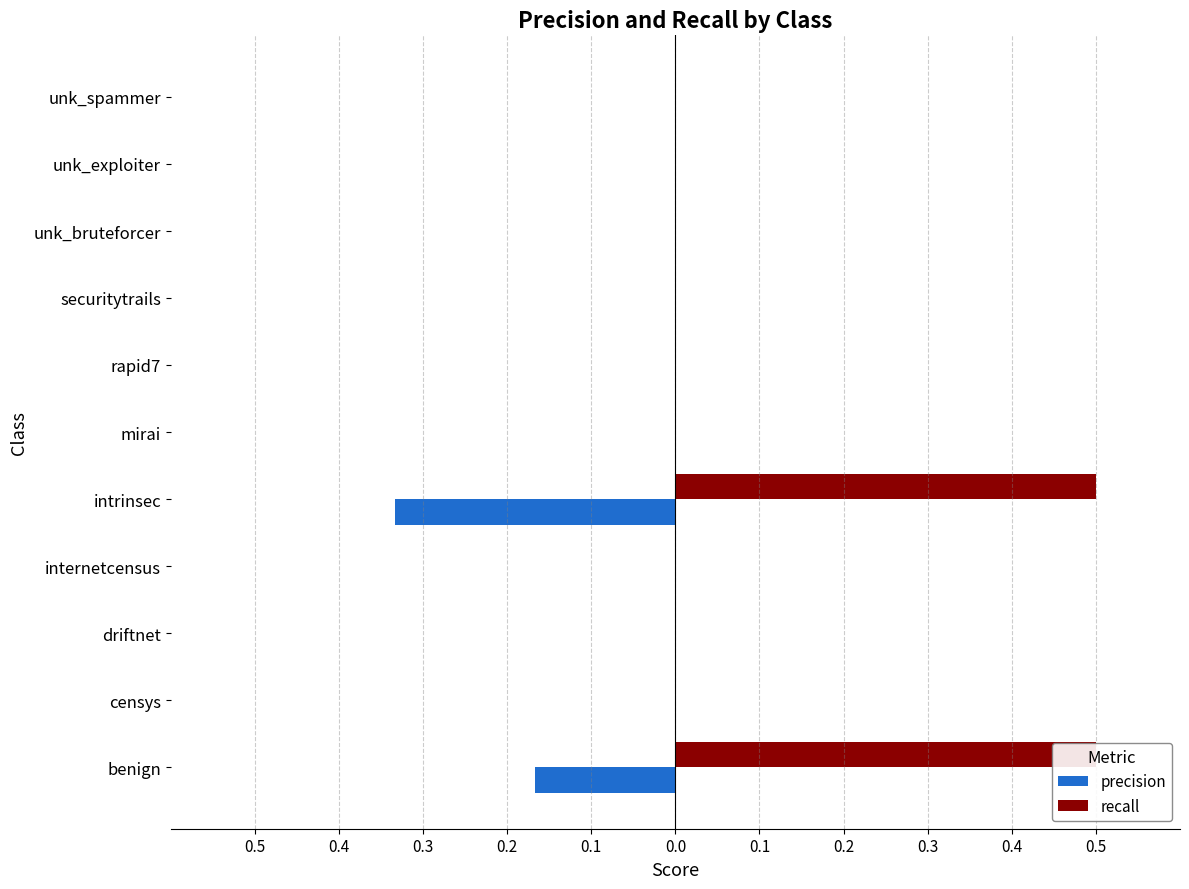

Reading left to right, list all the values displayed in this chart.

precision: -0.2	0.0	0.0	0.0	-0.3	0.0	0.0	0.0	0.0	0.0	0.0
recall: 0.5	0.0	0.0	0.0	0.5	0.0	0.0	0.0	0.0	0.0	0.0